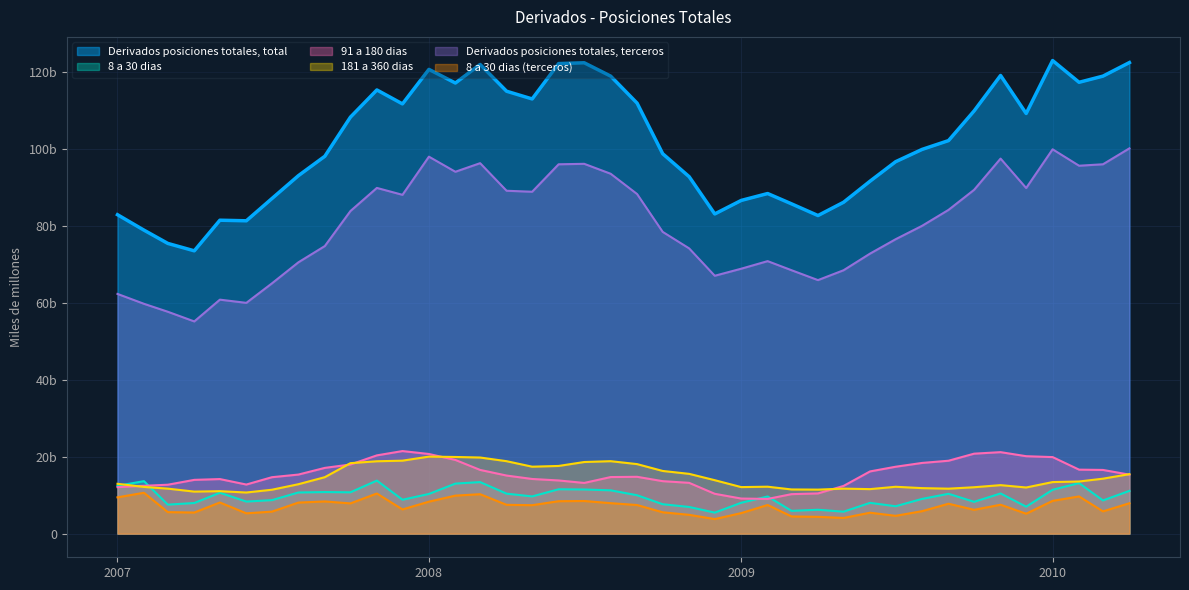

What is the difference between the maximum and minimum values in the 91 a 180 dias series?

12452